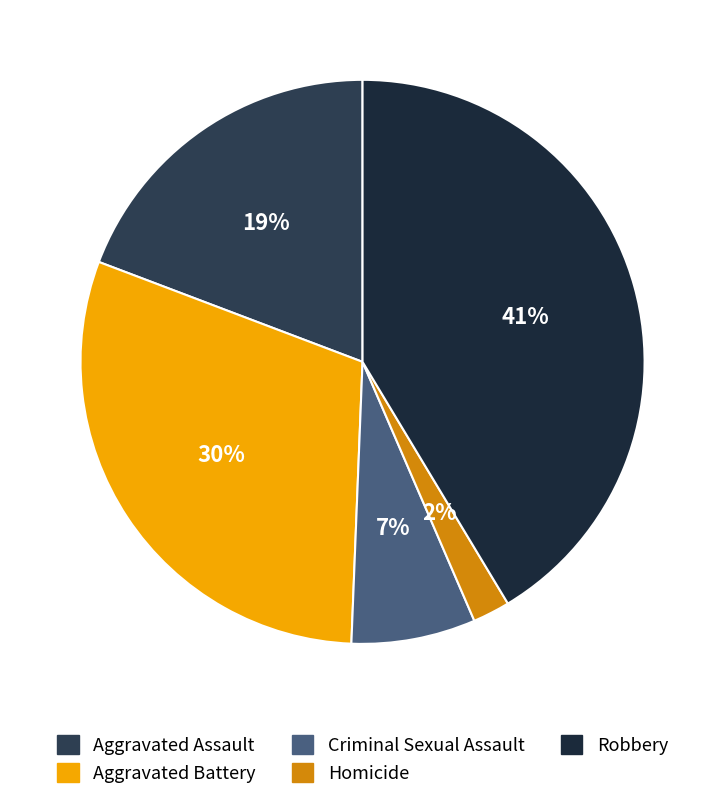

Between Homicide and Aggravated Assault, which is larger?

Aggravated Assault